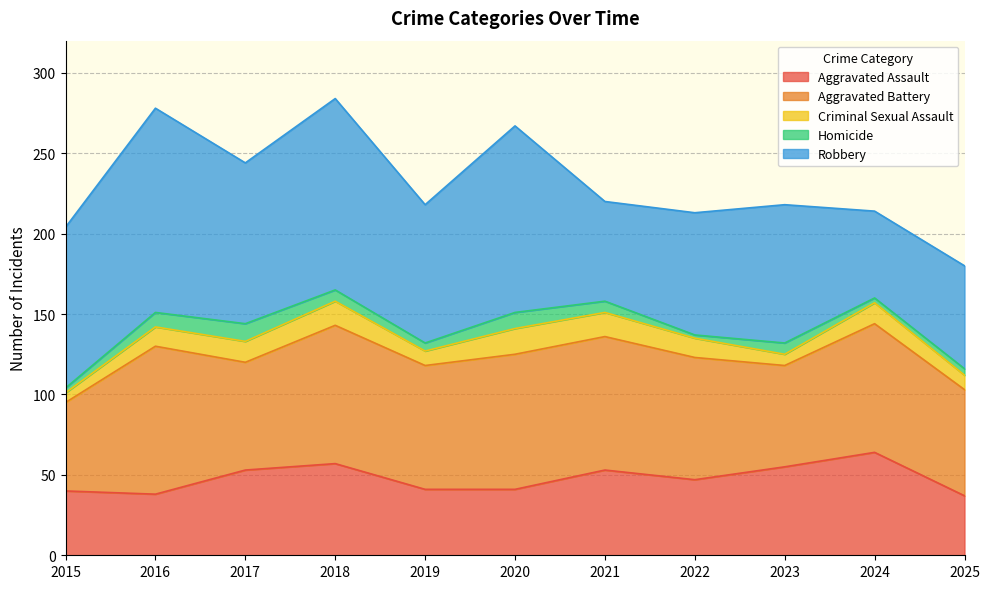

In Aggravated Battery, how many points are higher than both neighbors (excluding endpoints)?

4